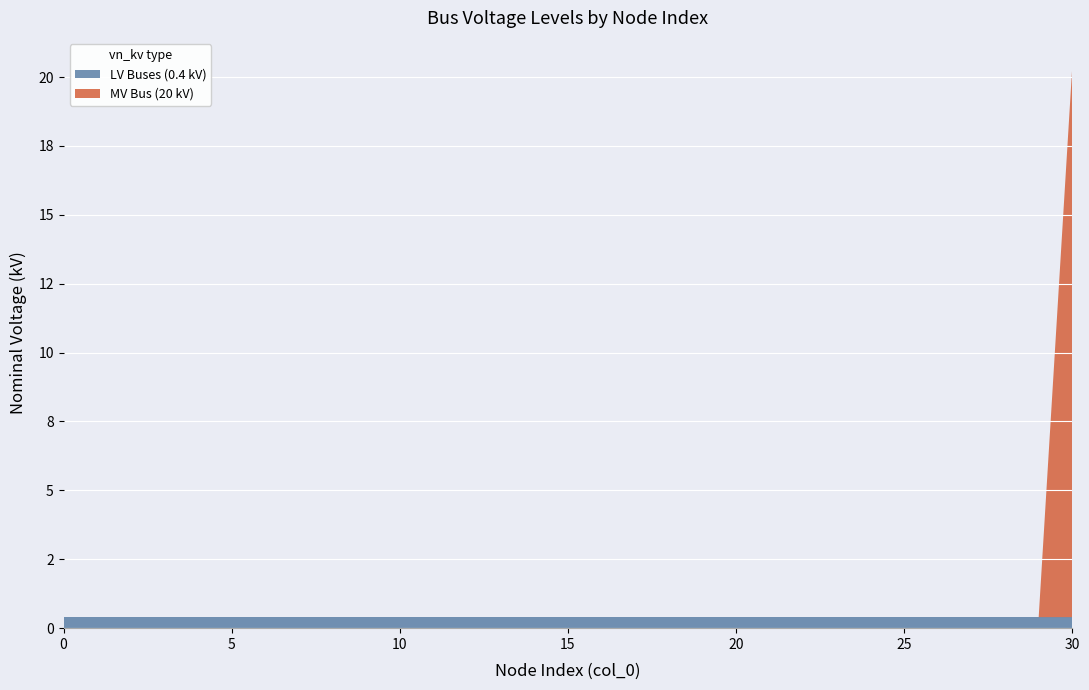

Reading left to right, extract all data points from this chart.

LV Buses (0.4 kV): 0=0.4	1=0.4	2=0.4	3=0.4	4=0.4	5=0.4	6=0.4	7=0.4	8=0.4	9=0.4	10=0.4	11=0.4	12=0.4	13=0.4	14=0.4	15=0.4	16=0.4	17=0.4	18=0.4	19=0.4	20=0.4	21=0.4	22=0.4	23=0.4	24=0.4	25=0.4	26=0.4	27=0.4	28=0.4	29=0.4	30=0.4
MV Bus (20 kV): 0=0.0	1=0.0	2=0.0	3=0.0	4=0.0	5=0.0	6=0.0	7=0.0	8=0.0	9=0.0	10=0.0	11=0.0	12=0.0	13=0.0	14=0.0	15=0.0	16=0.0	17=0.0	18=0.0	19=0.0	20=0.0	21=0.0	22=0.0	23=0.0	24=0.0	25=0.0	26=0.0	27=0.0	28=0.0	29=0.0	30=20.0